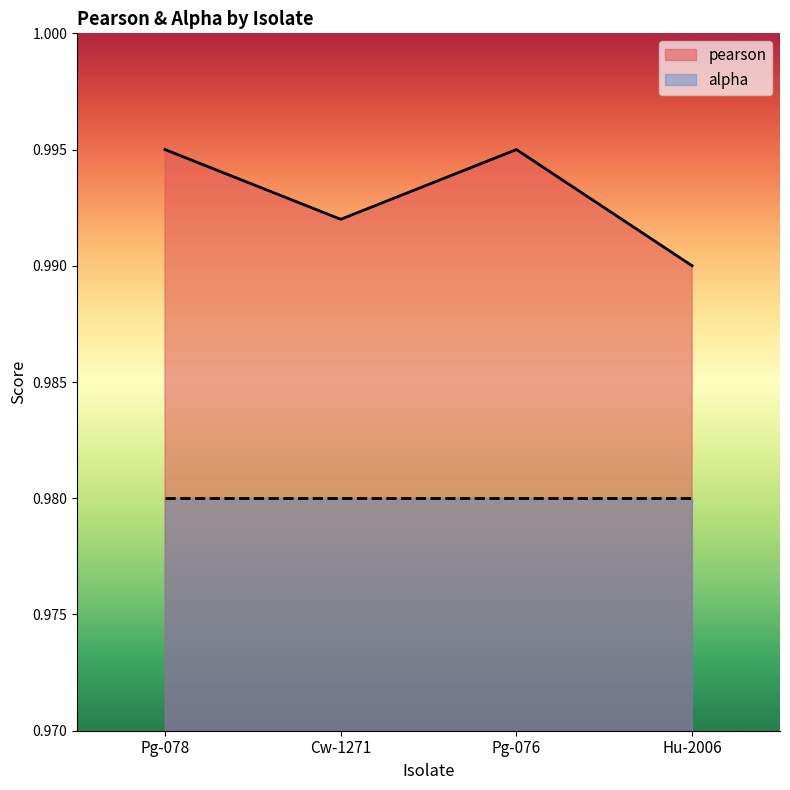

What is the sum of all values?

4.0